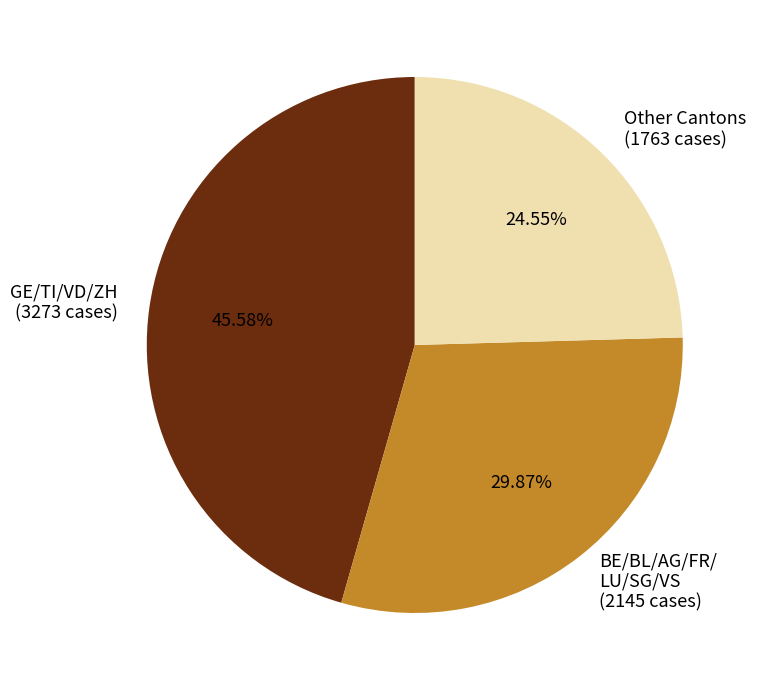

To the nearest percent, what is the average slice percentage?

33%